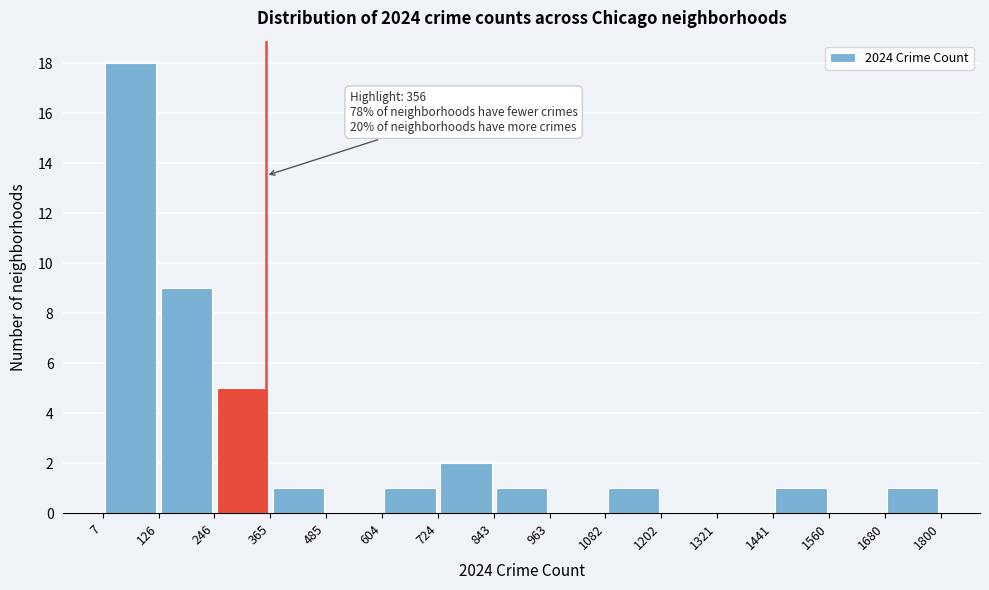

Over which range of the x-axis is the bar tallest?

7 to 126